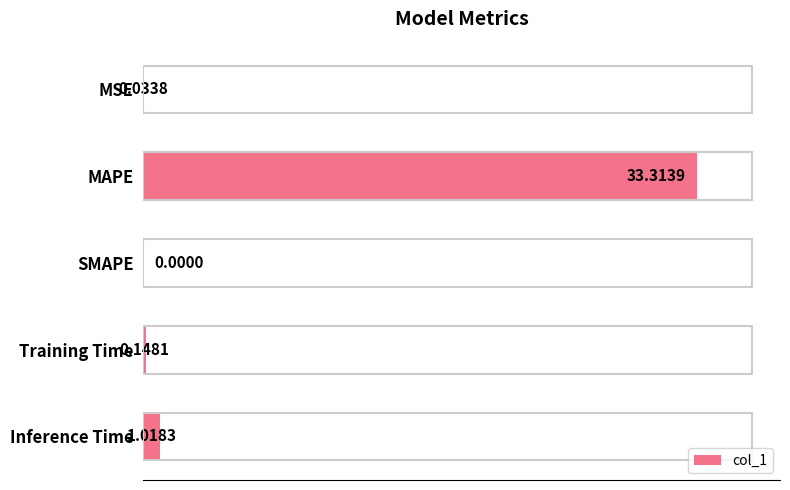

What is the sum of all values?

34.5